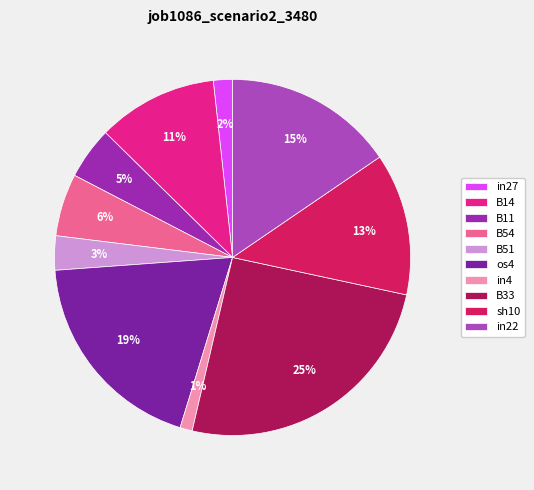

How many slices are in this pie chart?

10